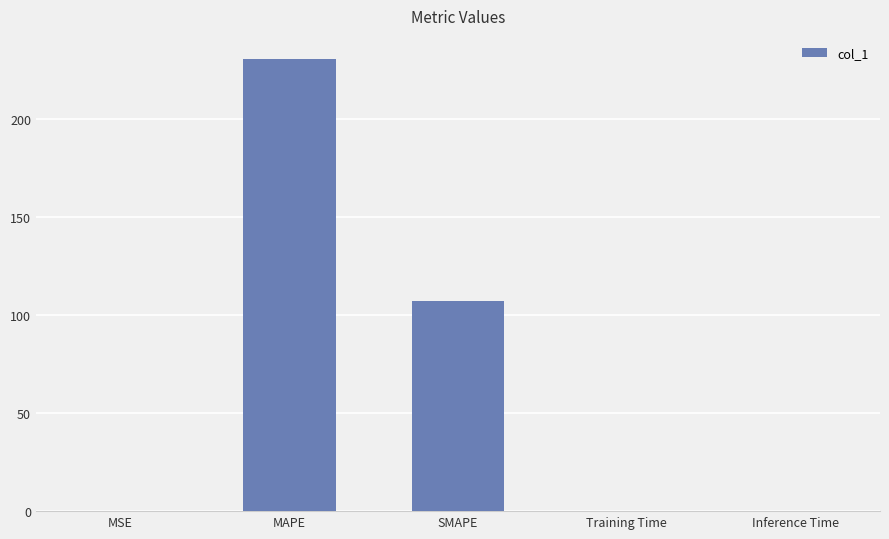

Is it true that the value at Training Time is 0.0?

True